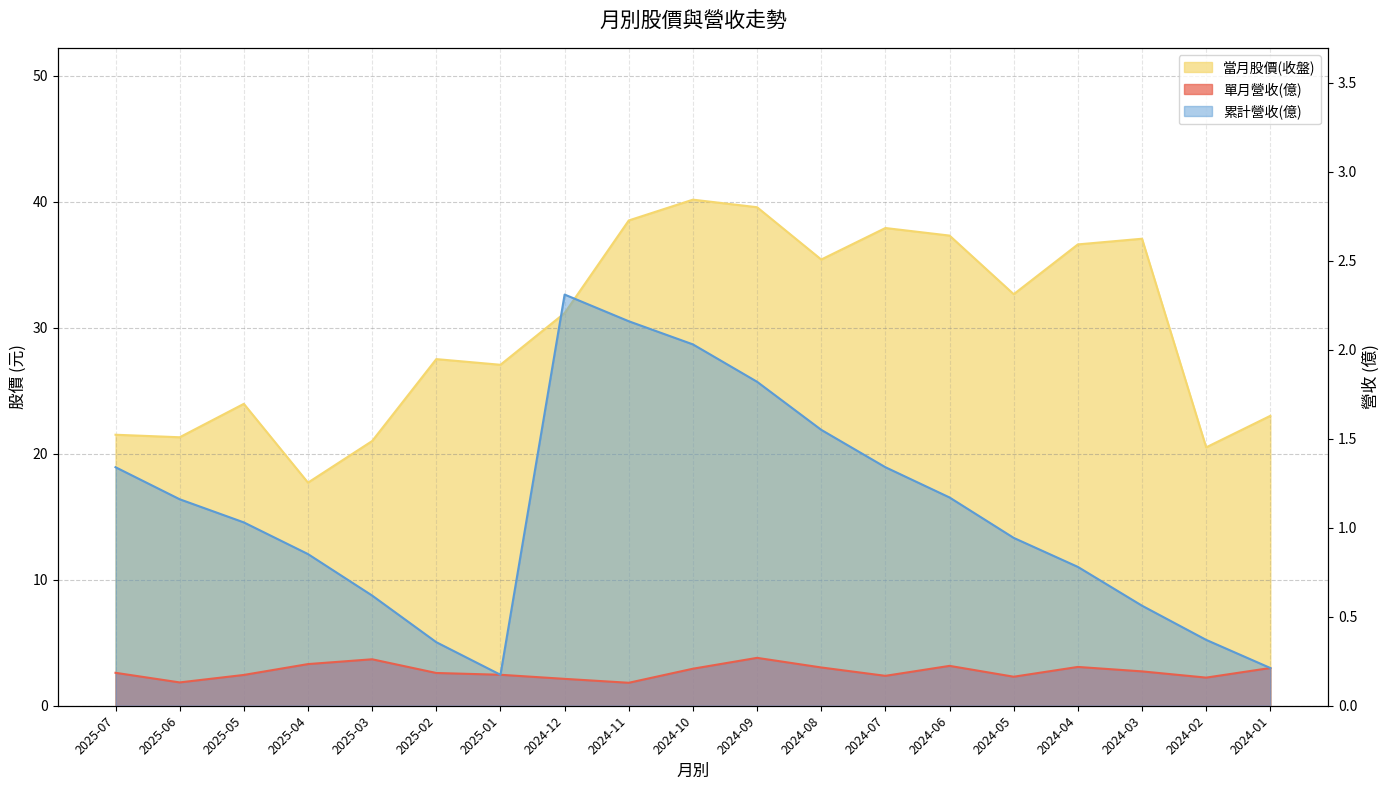

Count the 單月營收(億) values in the range 0 to 1.

19